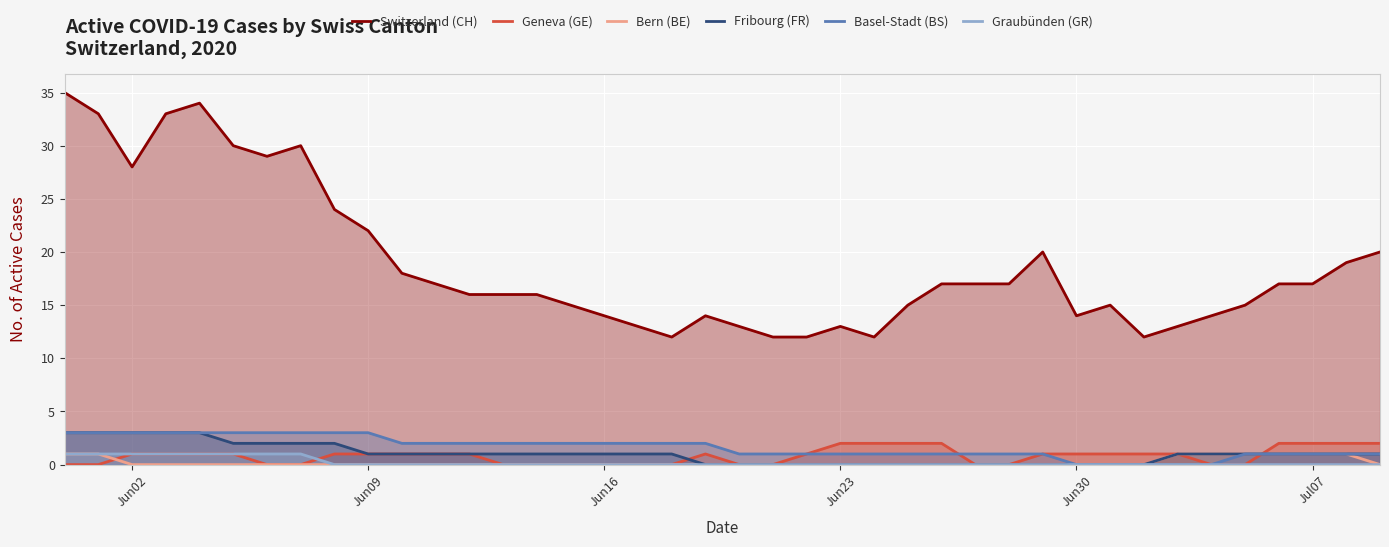

The Geneva (GE) series shows 2 at Jun23. True or false?

True